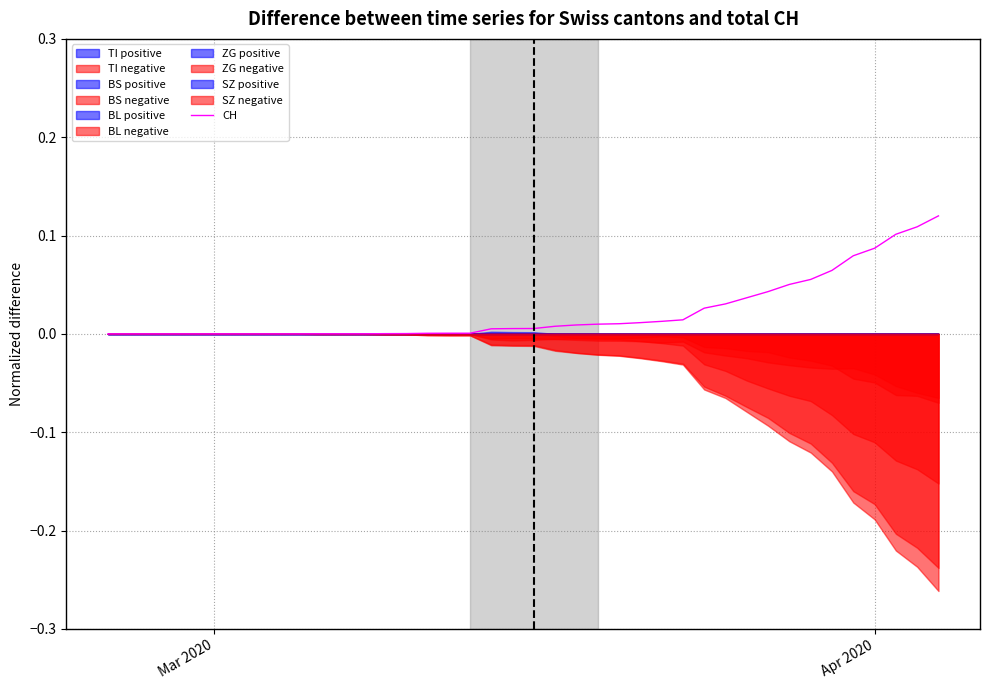

How many lines are shown in the chart?

1